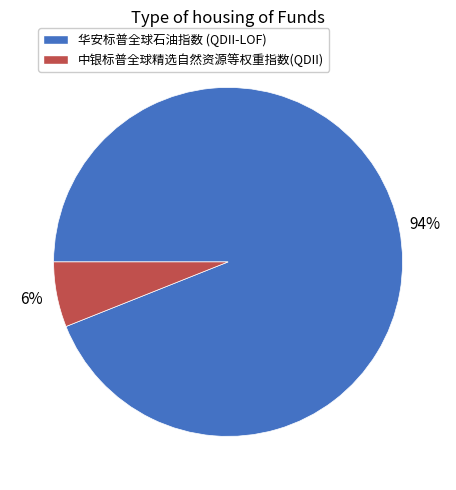

What is the largest slice in the pie chart?

华安标普全球石油指数 (QDII-LOF)